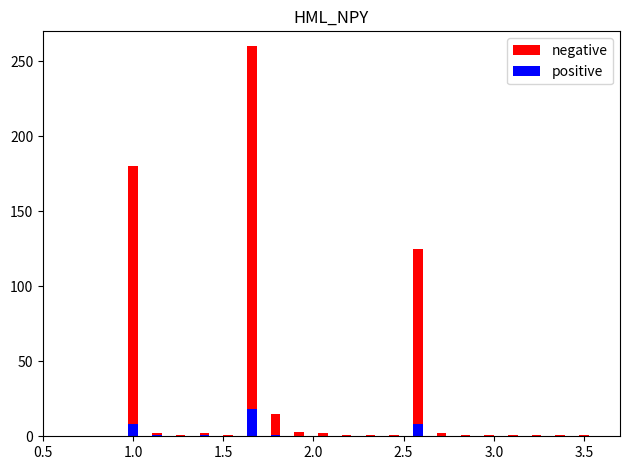

How many bars are there in total?

40